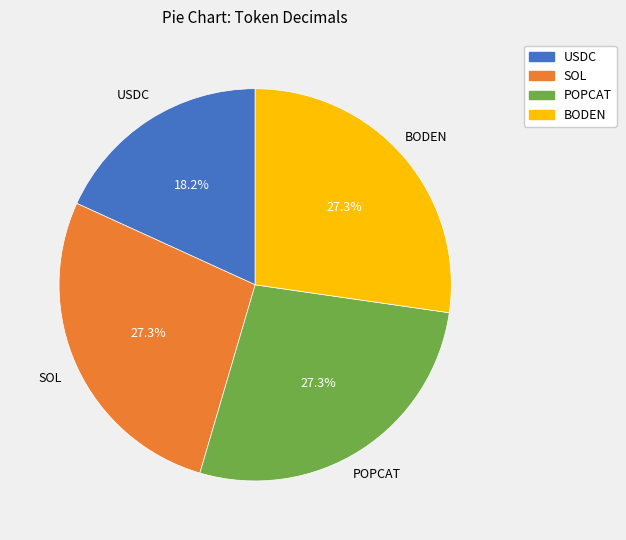

To the nearest percent, what portion does SOL represent?

27%